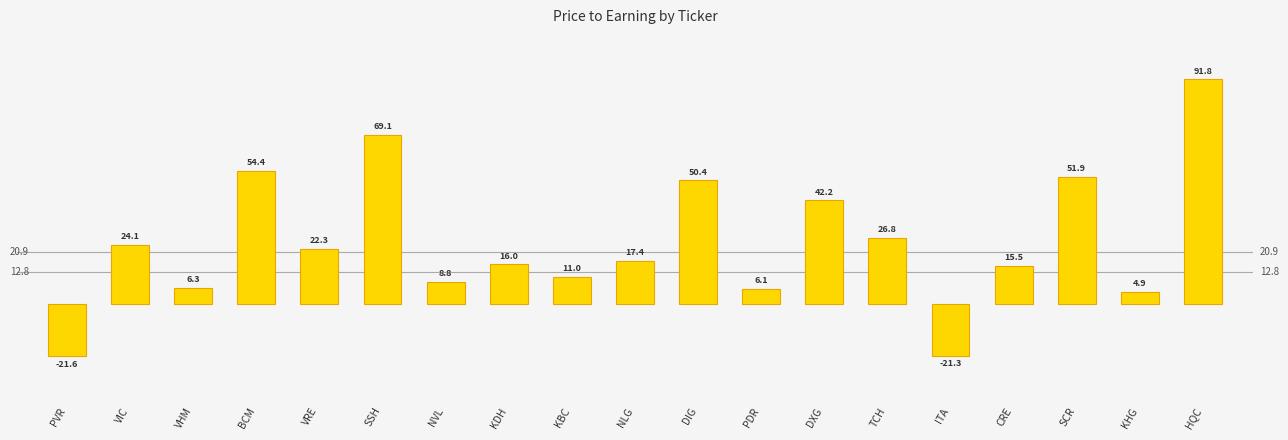

How many values are below zero?

2